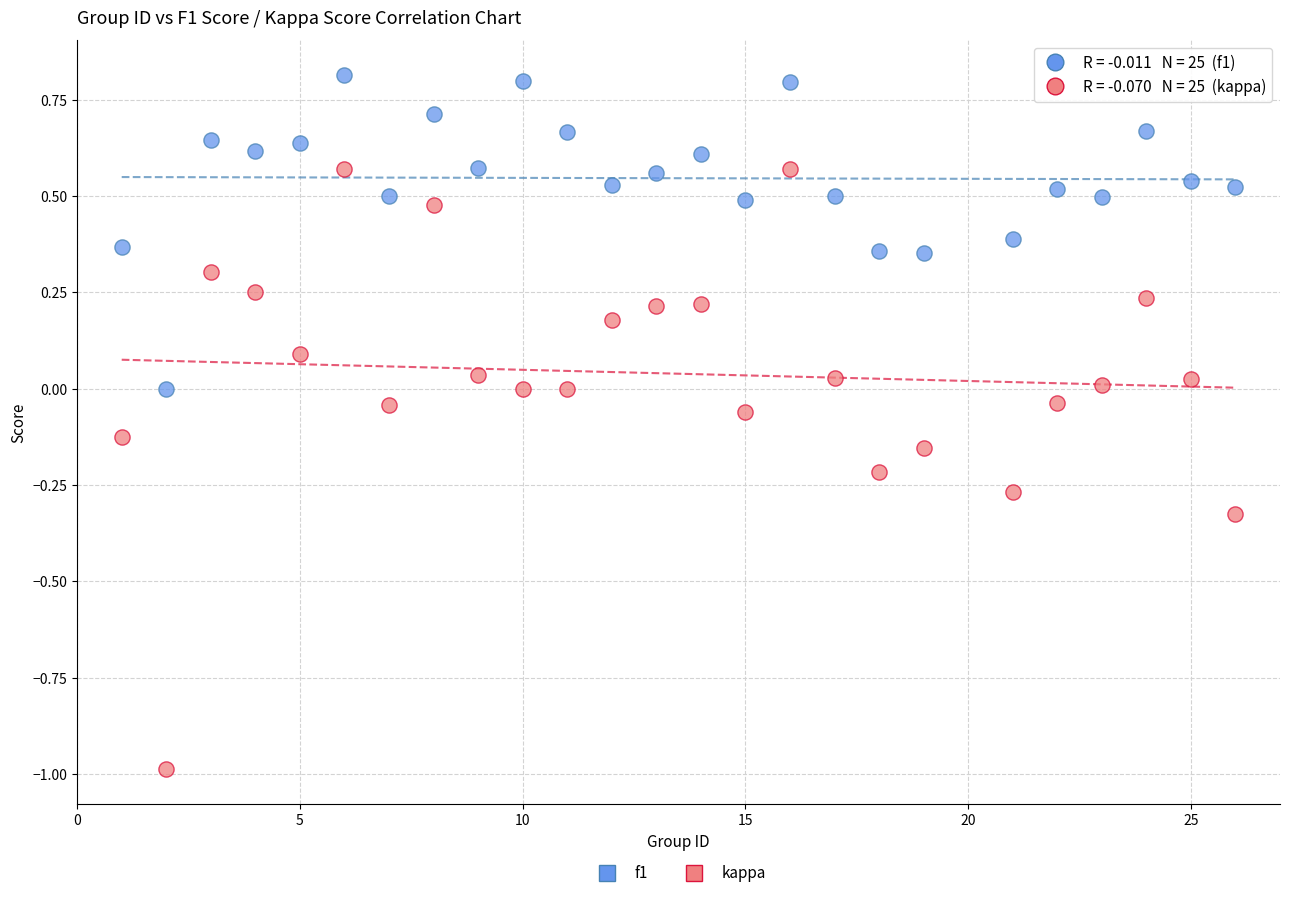

Which series contains the highest Y value?

f1